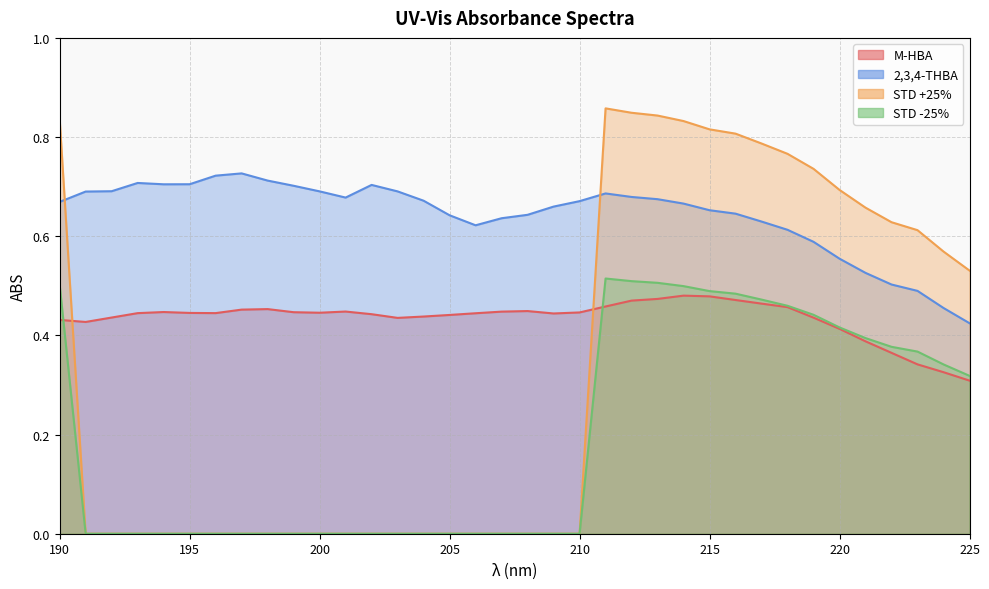

At 223, list the series in order from largest to smallest.

STD +25%, 2,3,4-THBA, STD -25%, M-HBA